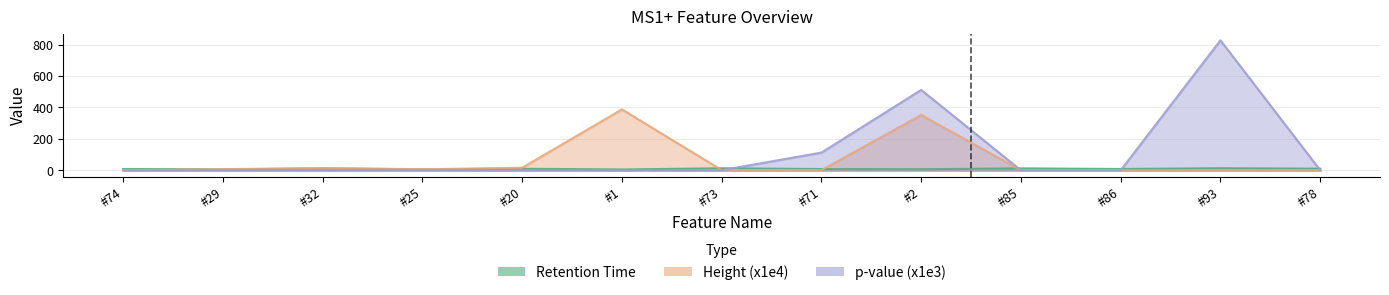

After their last crossing, which series has the higher values: Height (x1e4) or p-value (x1e3)?

p-value (x1e3)